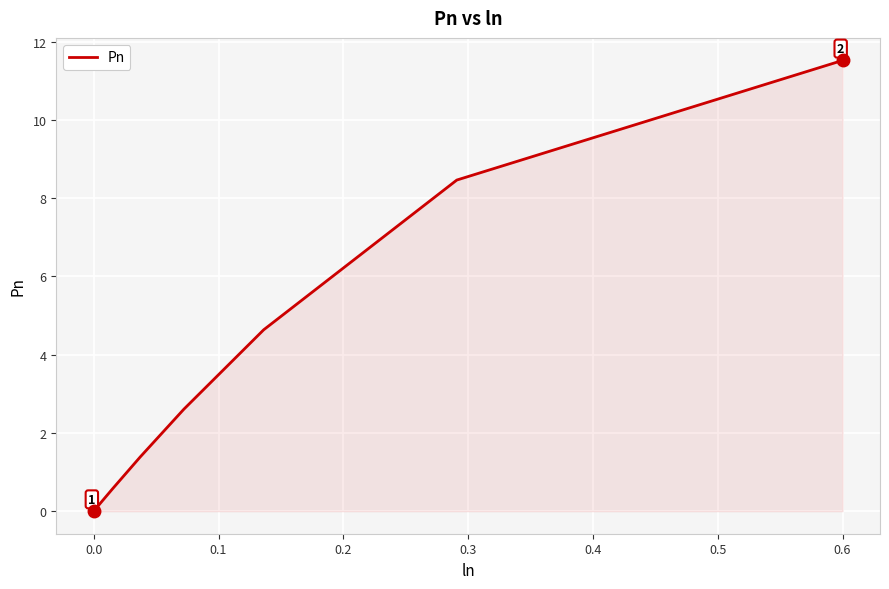

What is the average value?

2.7